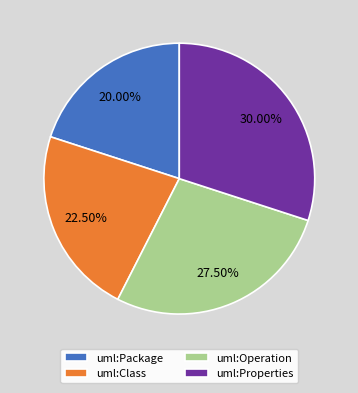

Approximately how many times larger is the value at uml:Operation compared to uml:Package?

1.4